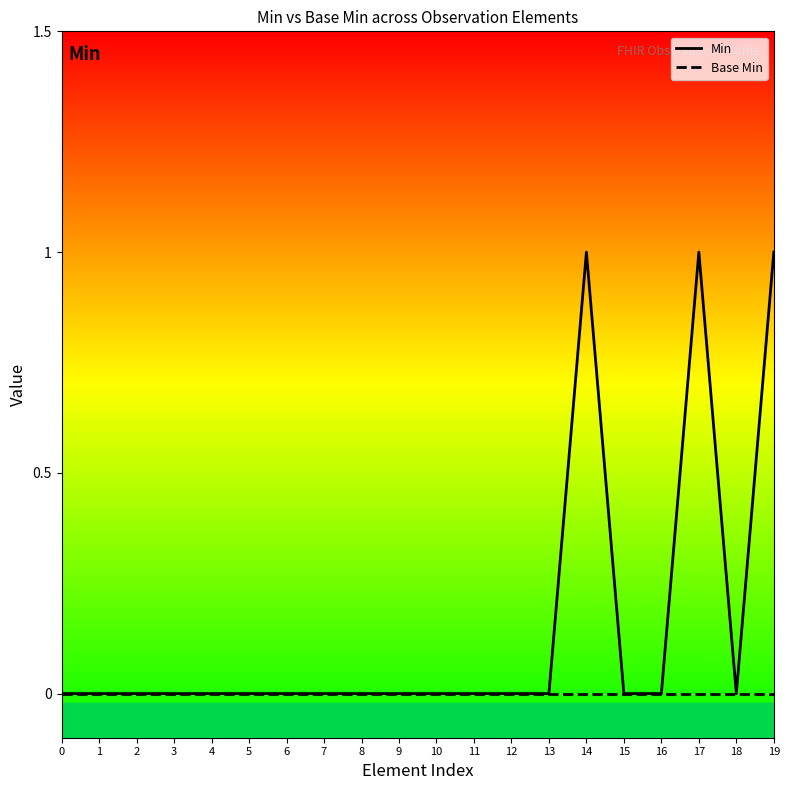

Which series has the largest total across all categories?

Min